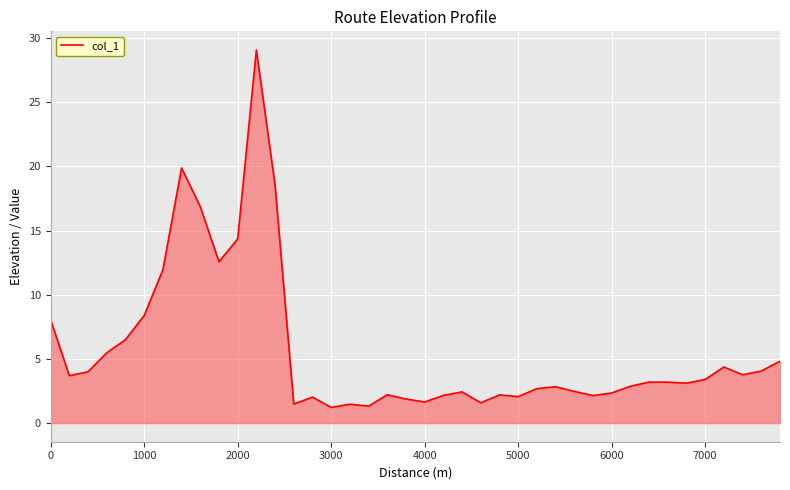

What is the difference between the maximum and minimum values?

27.9